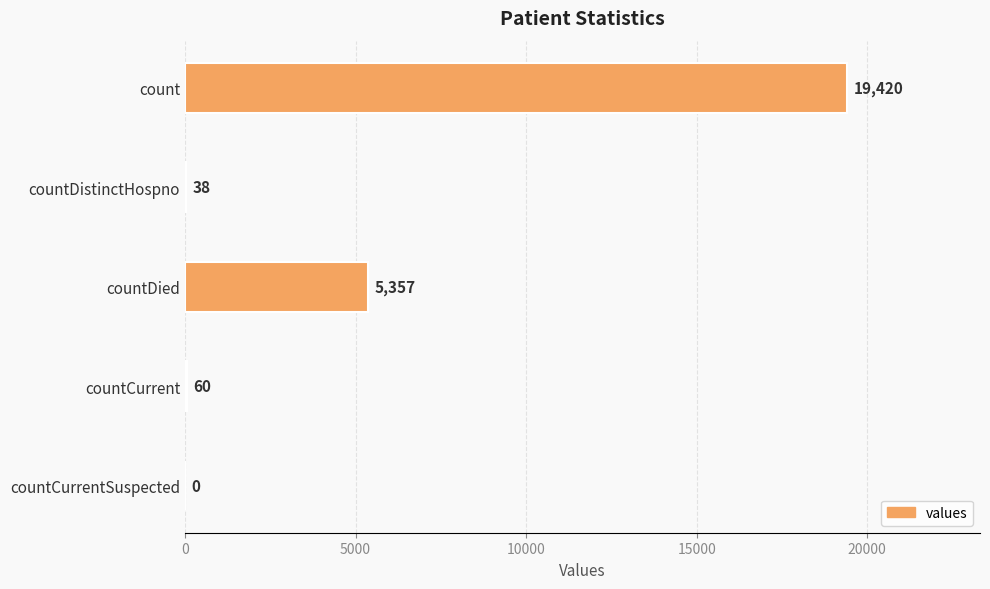

Count the number of categories in the chart.

5